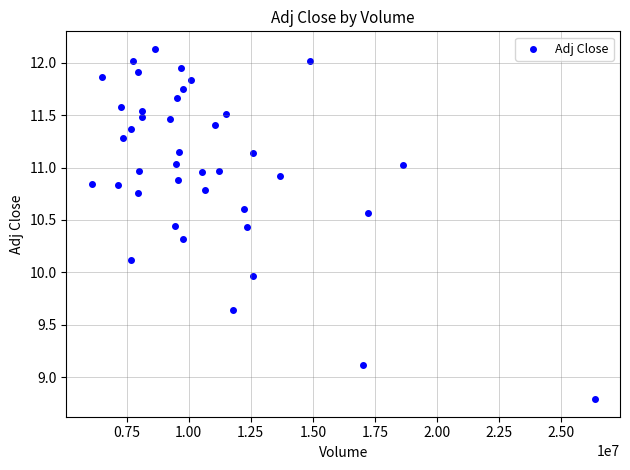

What is the range of Y values (max minus min)?

3.3